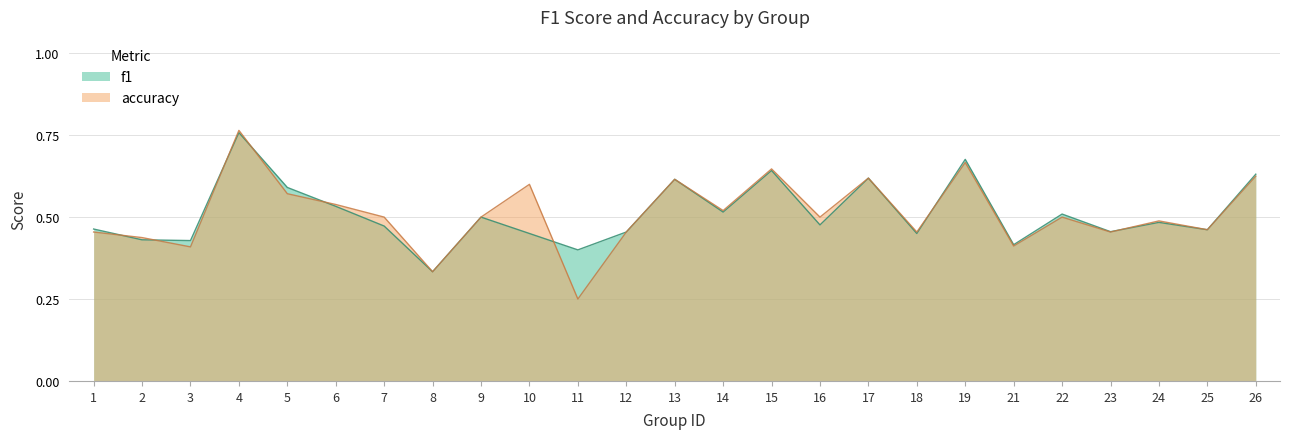

What is the difference between the second highest and second lowest values in the accuracy series?

0.3